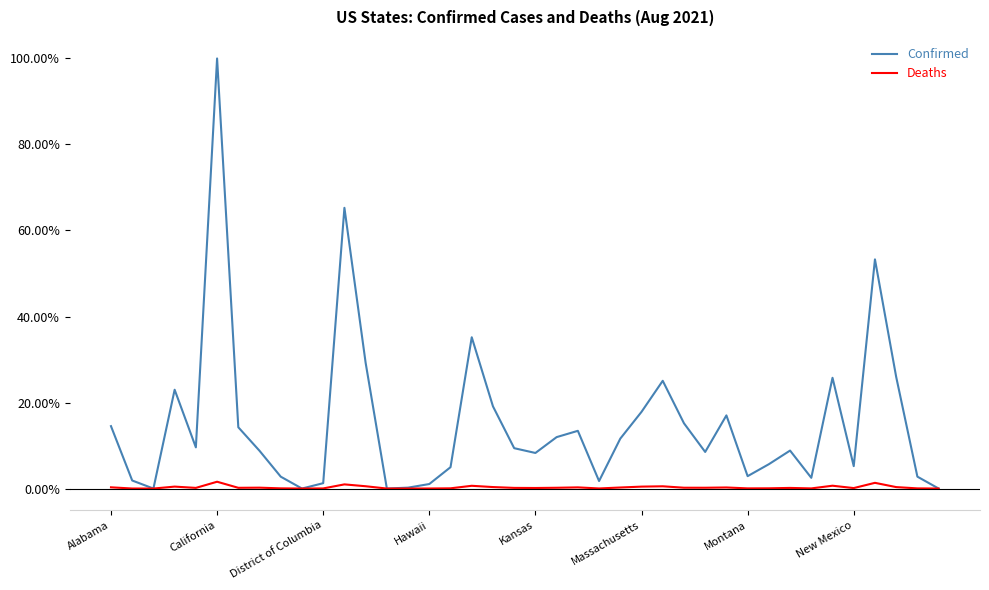

List the series in order of their overall mean, lowest first.

Deaths, Confirmed